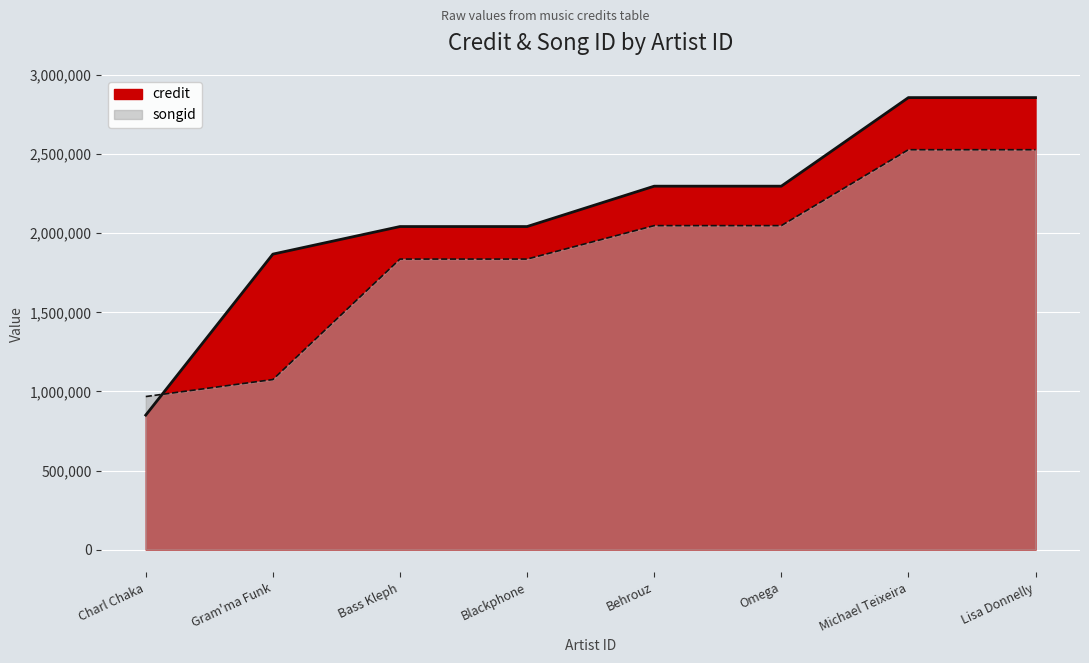

What is the difference between the second highest and second lowest values in the songid series?

1452770